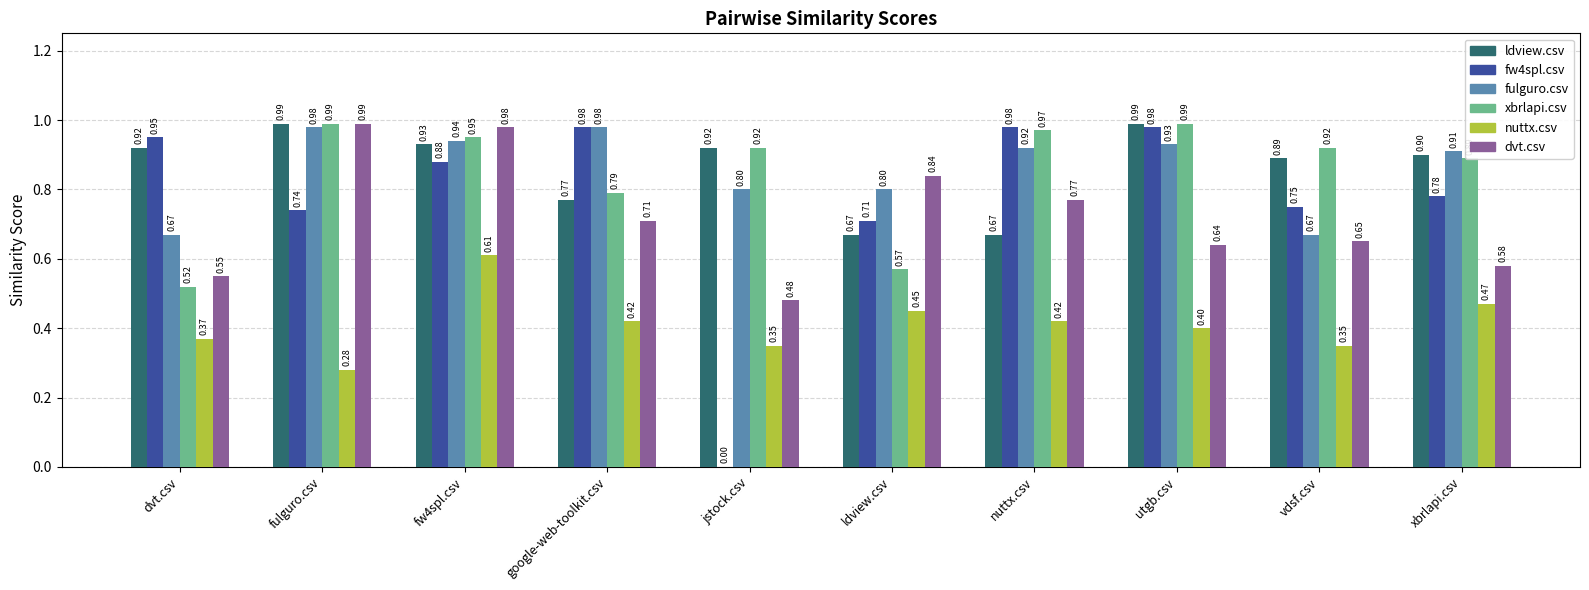

What is the sum of all fulguro.csv values?

8.6